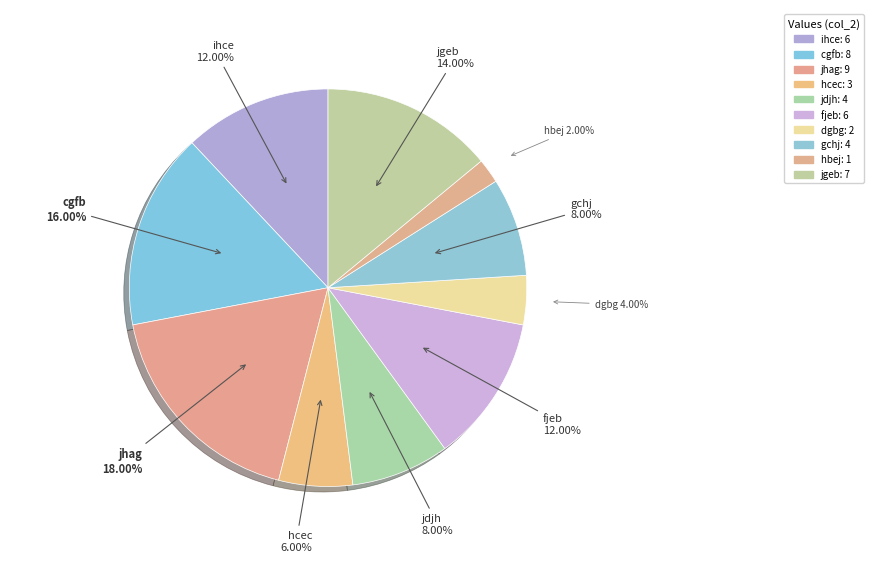

Between hbej and hcec, which is larger?

hcec